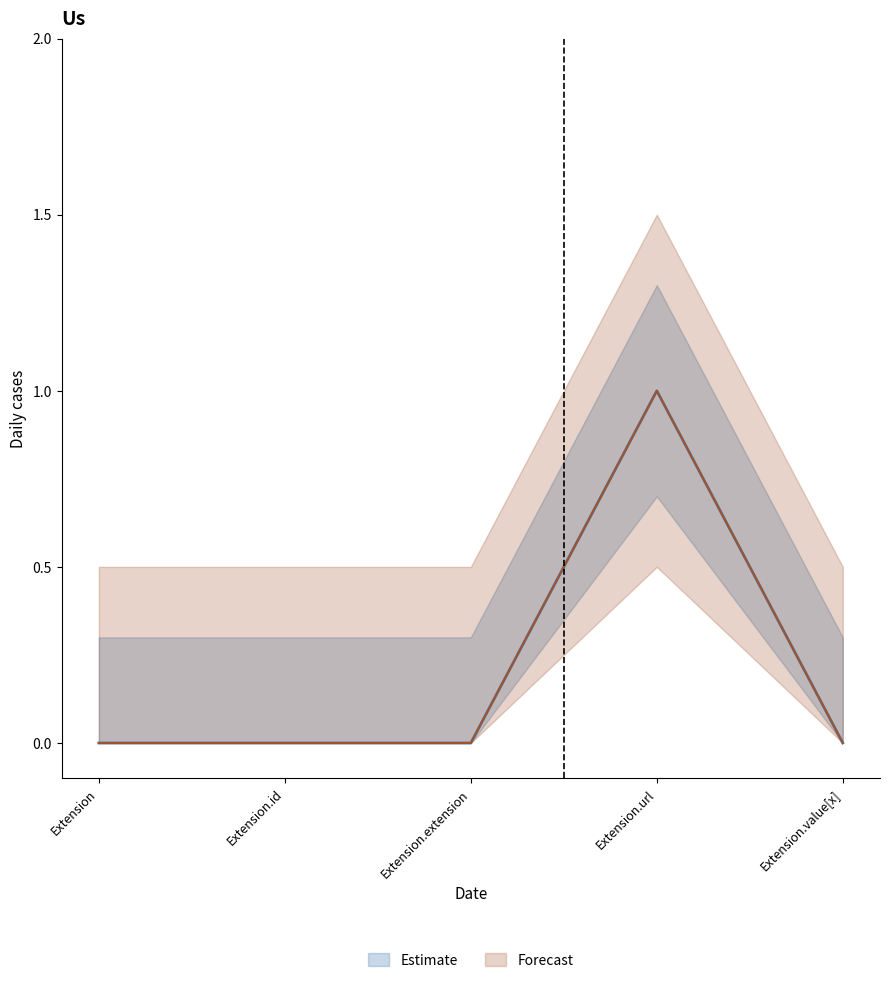

Does the chart display data point markers on the line(s)?

No